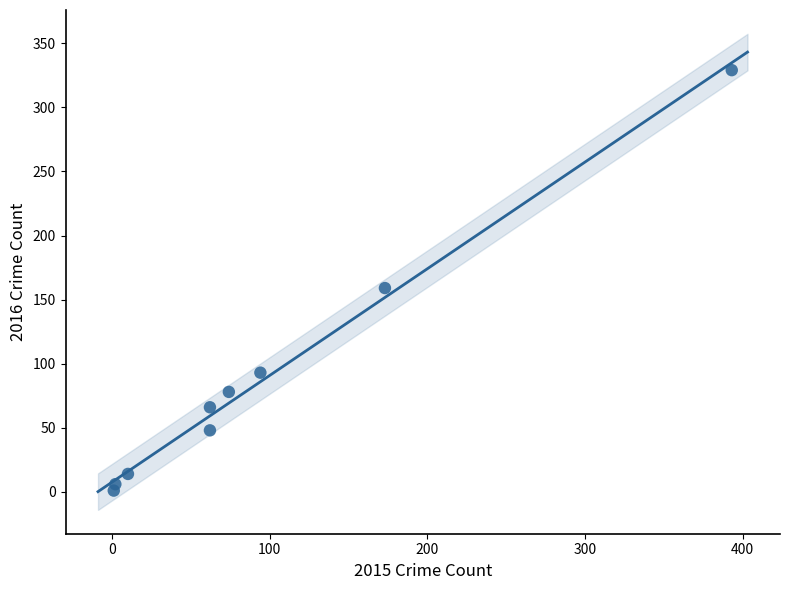

What is the range of X values (max minus min)?

392